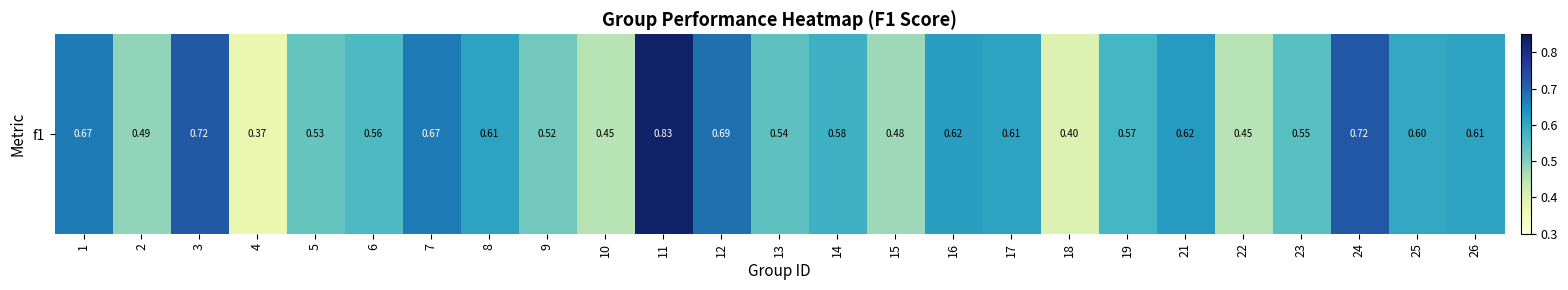

List the labels in order of value, largest first.

11, 24, 3, 12, 7, 1, 21, 16, 8, 17, 26, 25, 14, 19, 6, 23, 13, 5, 9, 2, 15, 22, 10, 18, 4